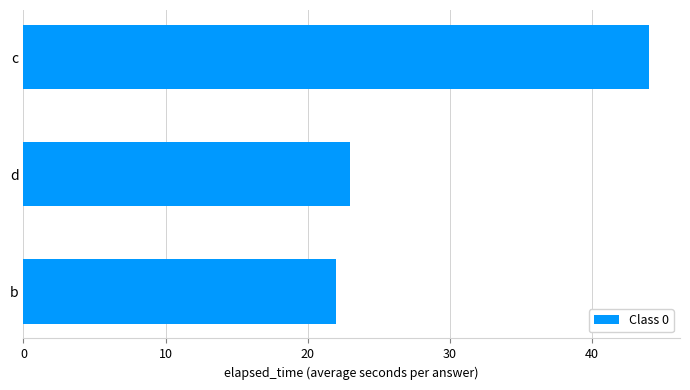

Which label corresponds to the largest value in the chart?

c